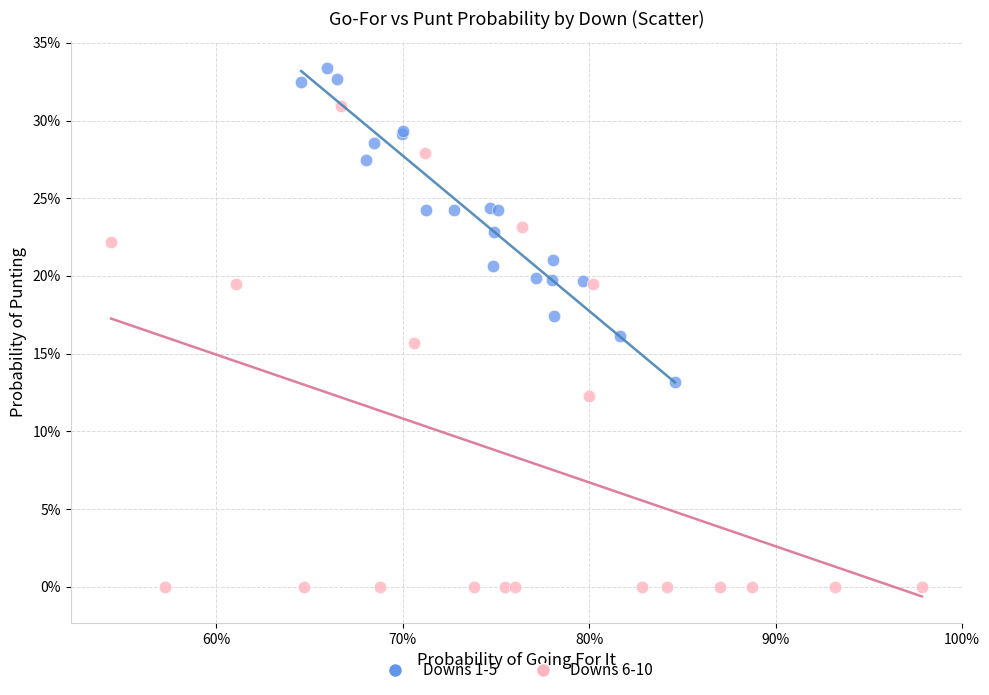

Which series has the widest spread of Y values?

Downs 6-10